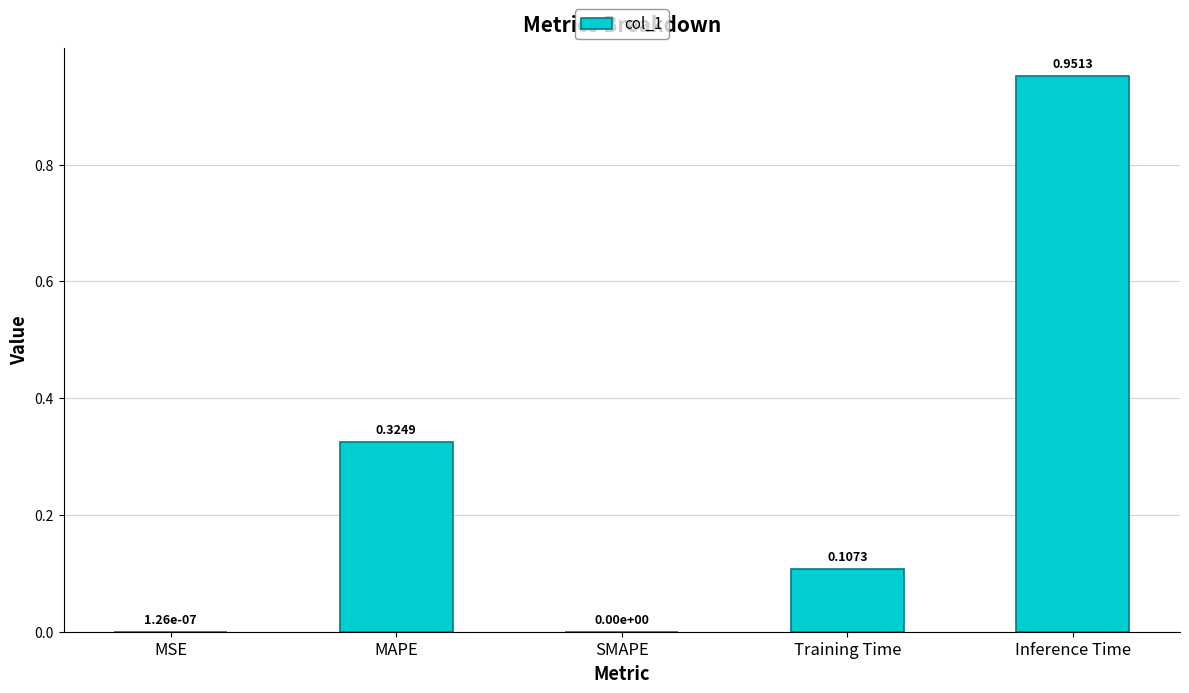

Which label corresponds to the largest value in the chart?

Inference Time